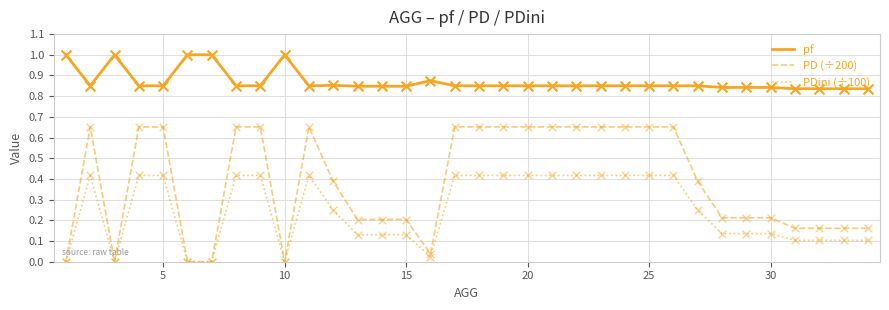

Which series has the widest spread of values?

PD (÷200)